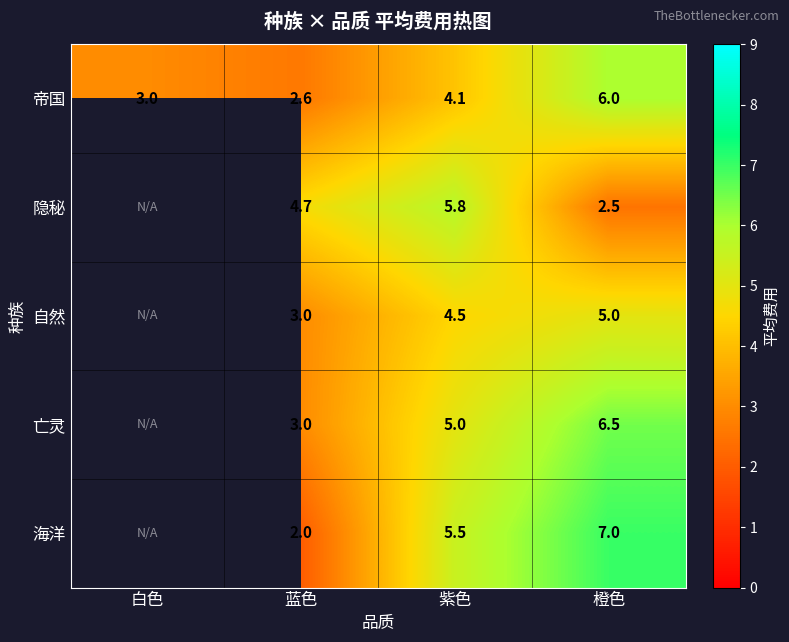

Rank the series at 紫色 from lowest to highest value.

帝国, 自然, 亡灵, 海洋, 隐秘